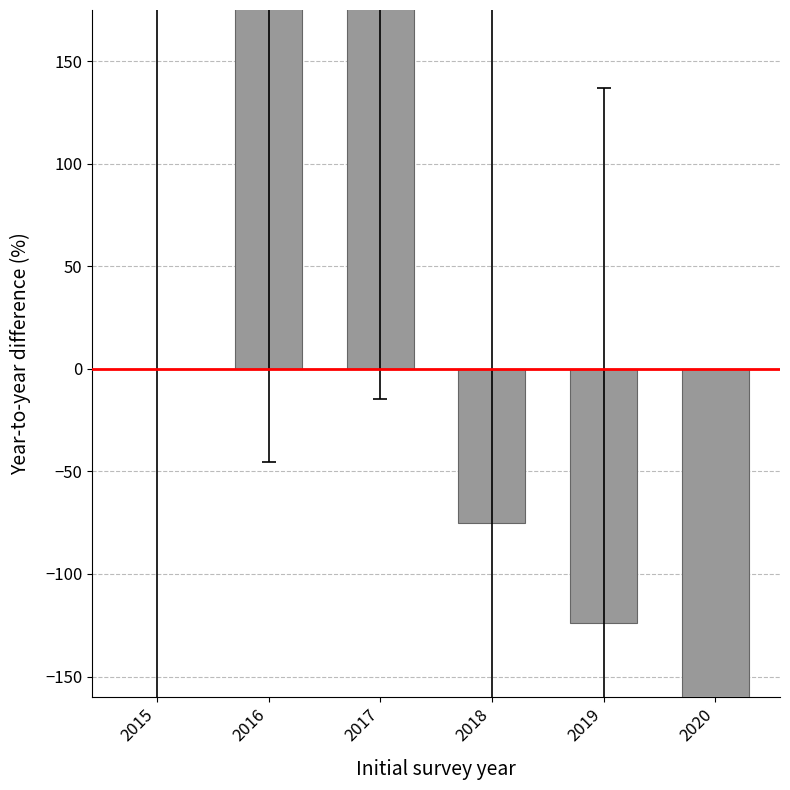

How many data points are less than 0?

3